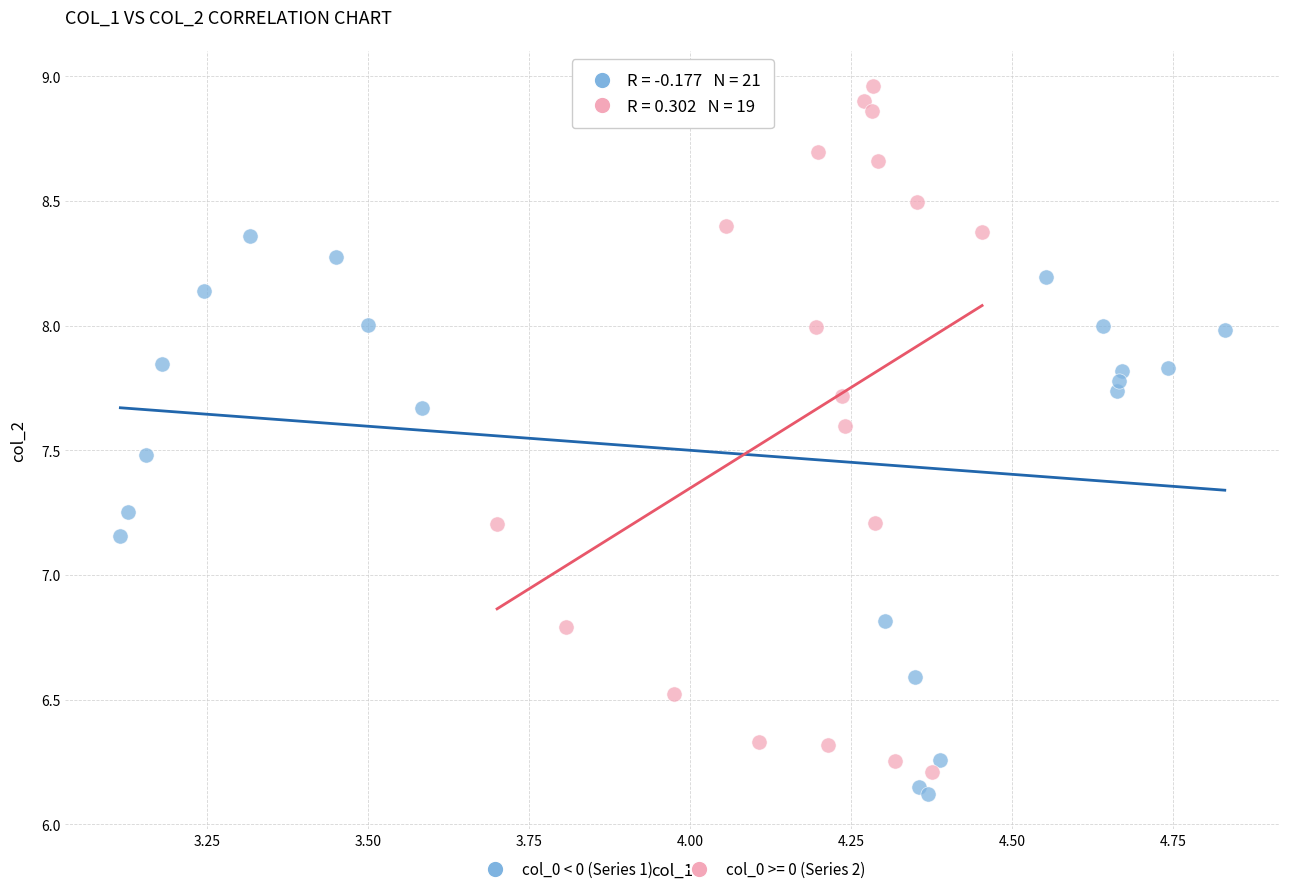

Which series has the widest spread of Y values?

col_0 >= 0 (Series 2)